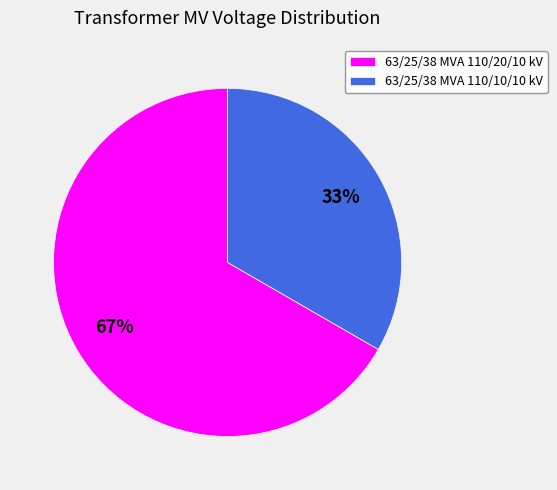

What is the largest slice in the pie chart?

63/25/38 MVA 110/20/10 kV